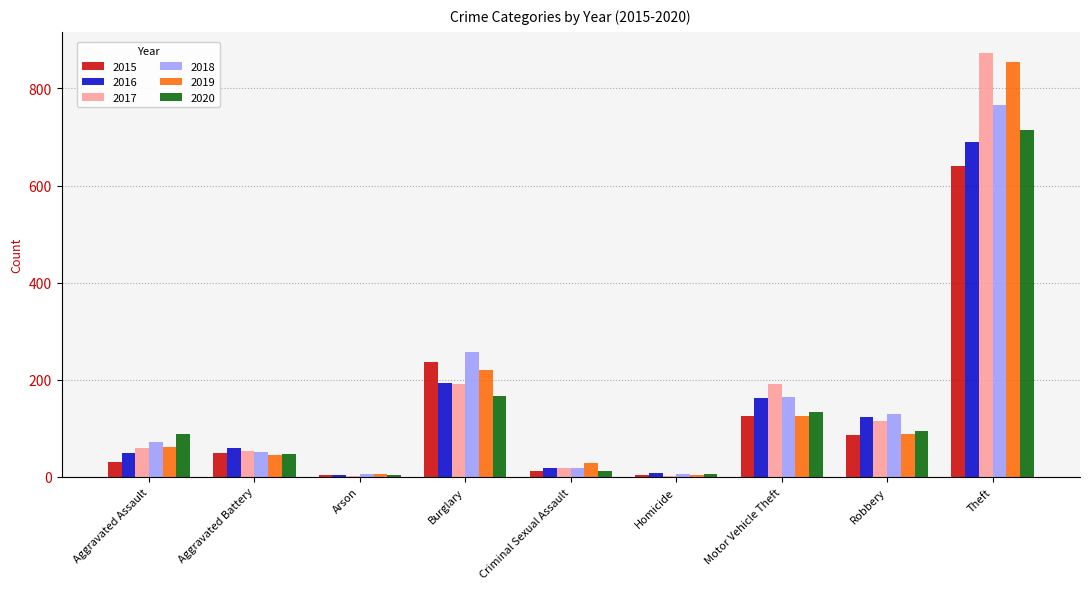

What is the average value of the 2020 series?

141